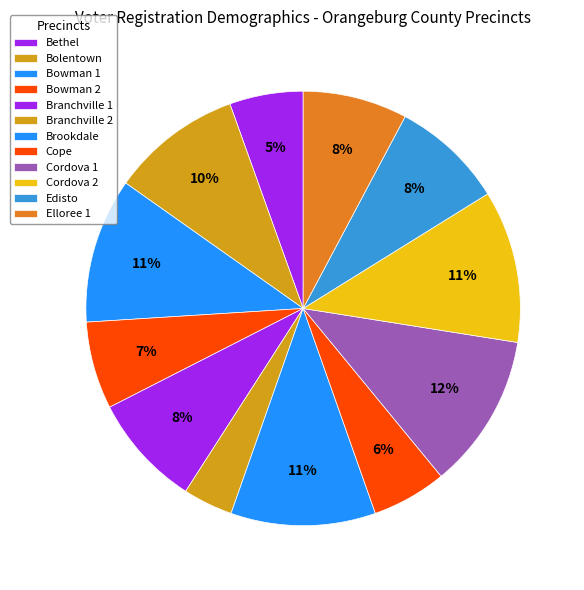

To the nearest percent, what percentage of the pie is Cordova 2?

11%